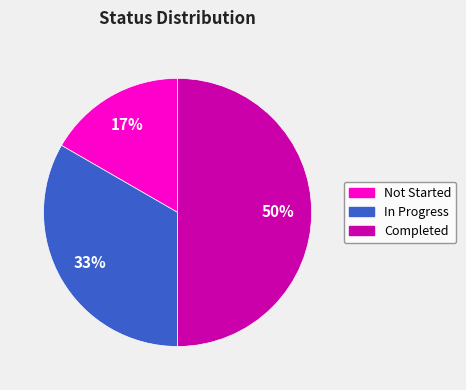

Is the sum of Completed and Not Started greater than half?

Yes